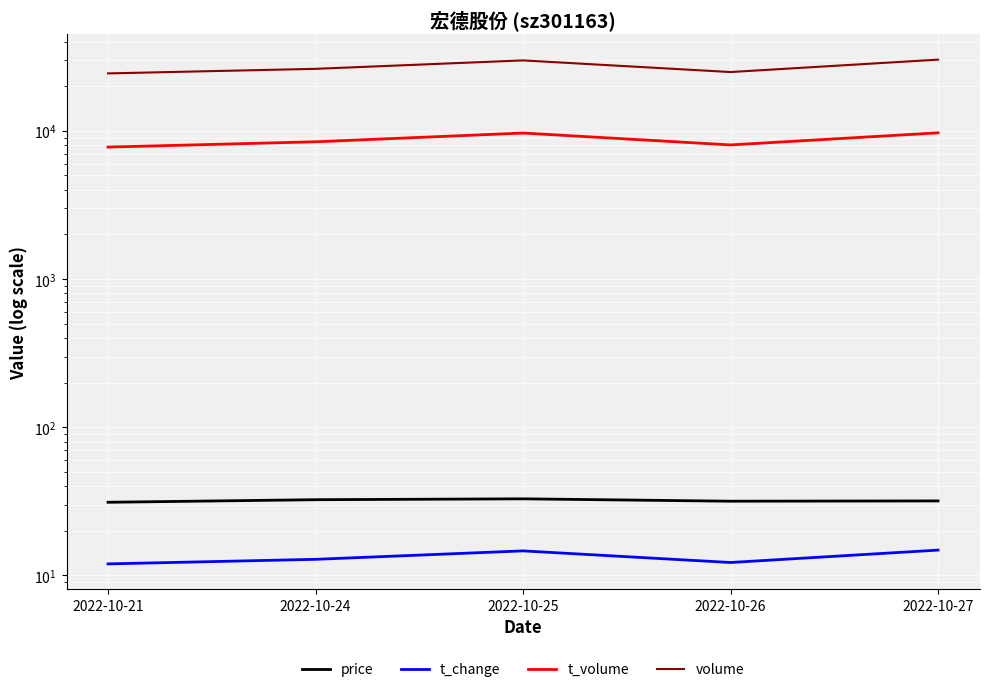

What is the difference between the maximum and minimum values in the price series?

1.7